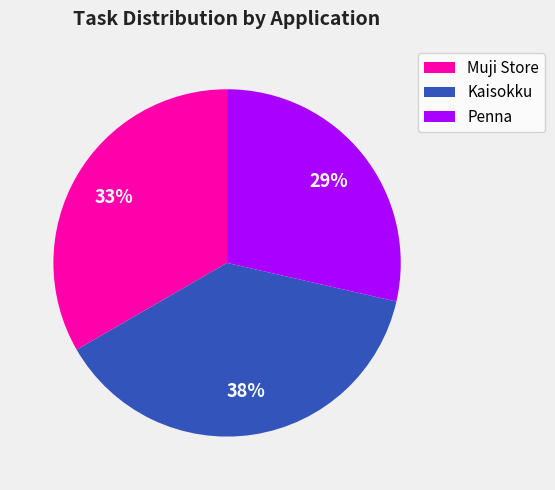

Is Kaisokku the majority of the pie?

No